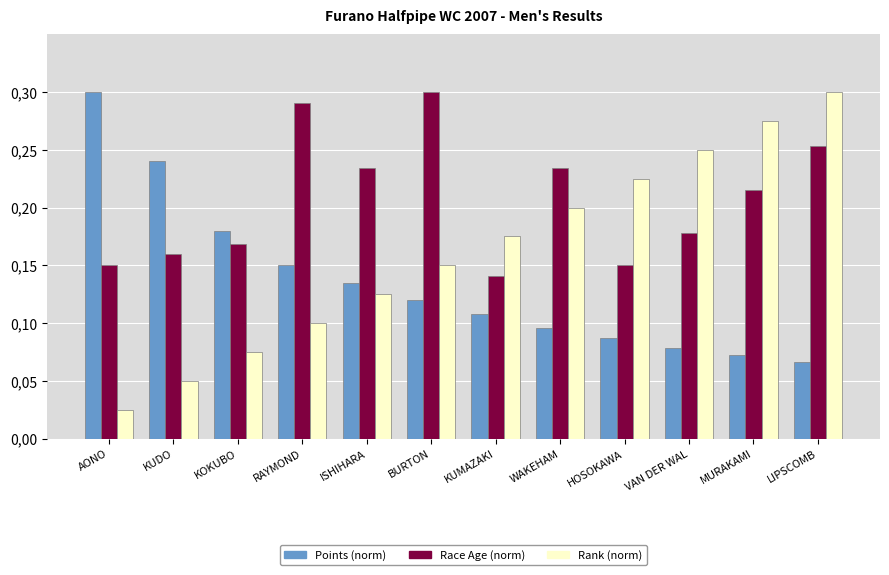

Does the chart contain stacked bars?

No